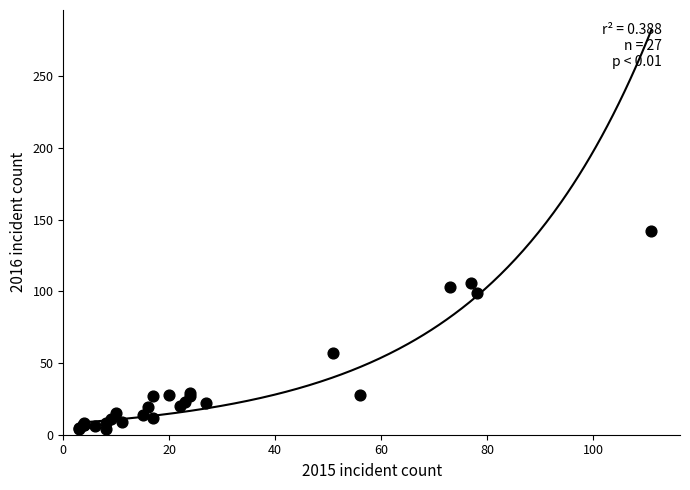

What Y value in the scatter plot is closest to 73?

57